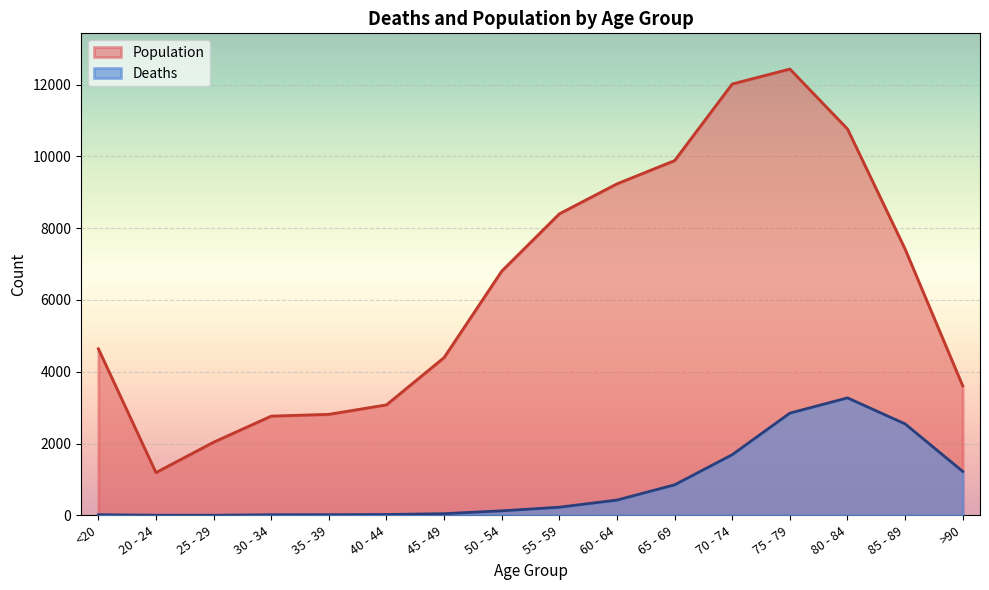

What is the sum of the Deaths values at 40 - 44 and 85 - 89?

2572